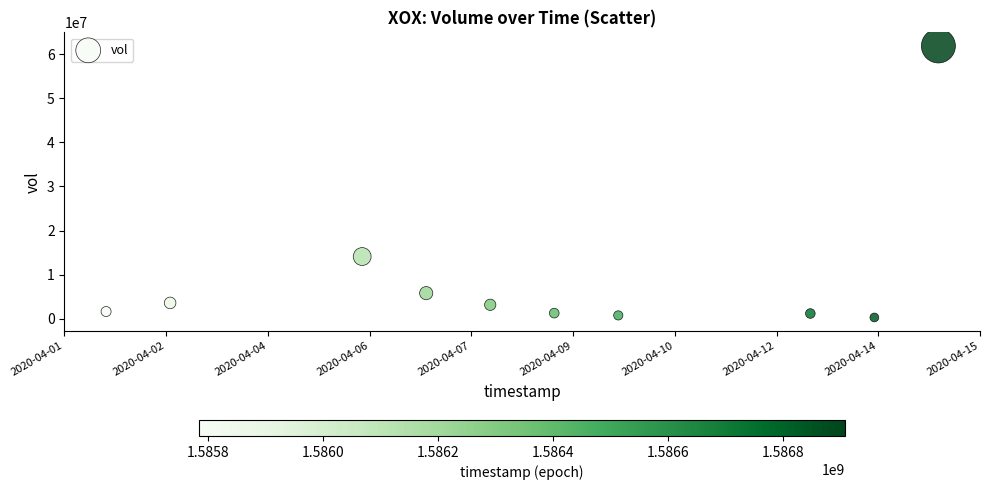

What is the range of Y values (max minus min)?

61497200